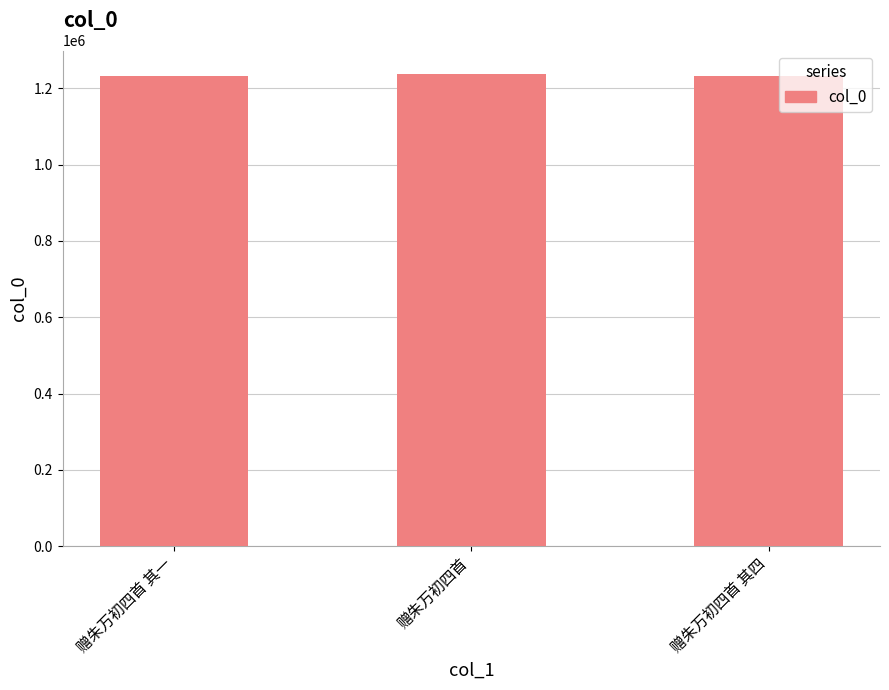

What is the ratio of the value at 赠朱万初四首 to the value at 赠朱万初四首 其一?

1.0